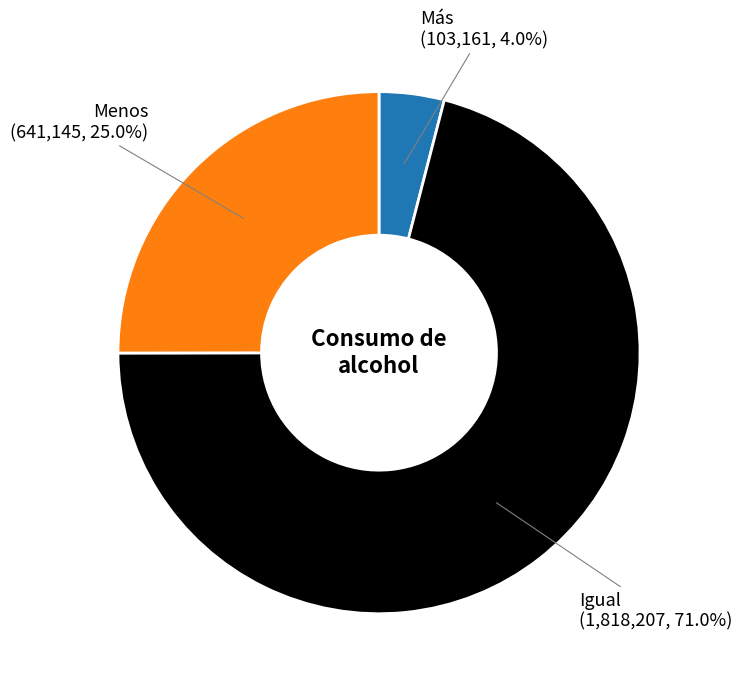

Combined, what portion of the pie is Más and Igual?

75.0%